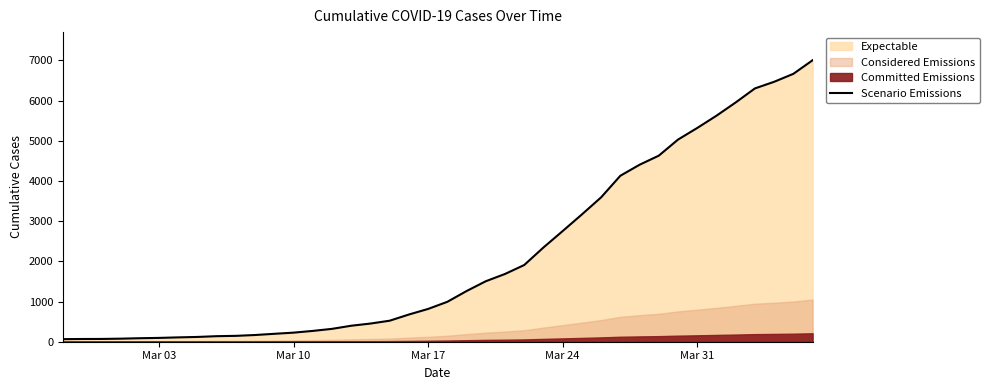

How many categories are shown in the chart?

40